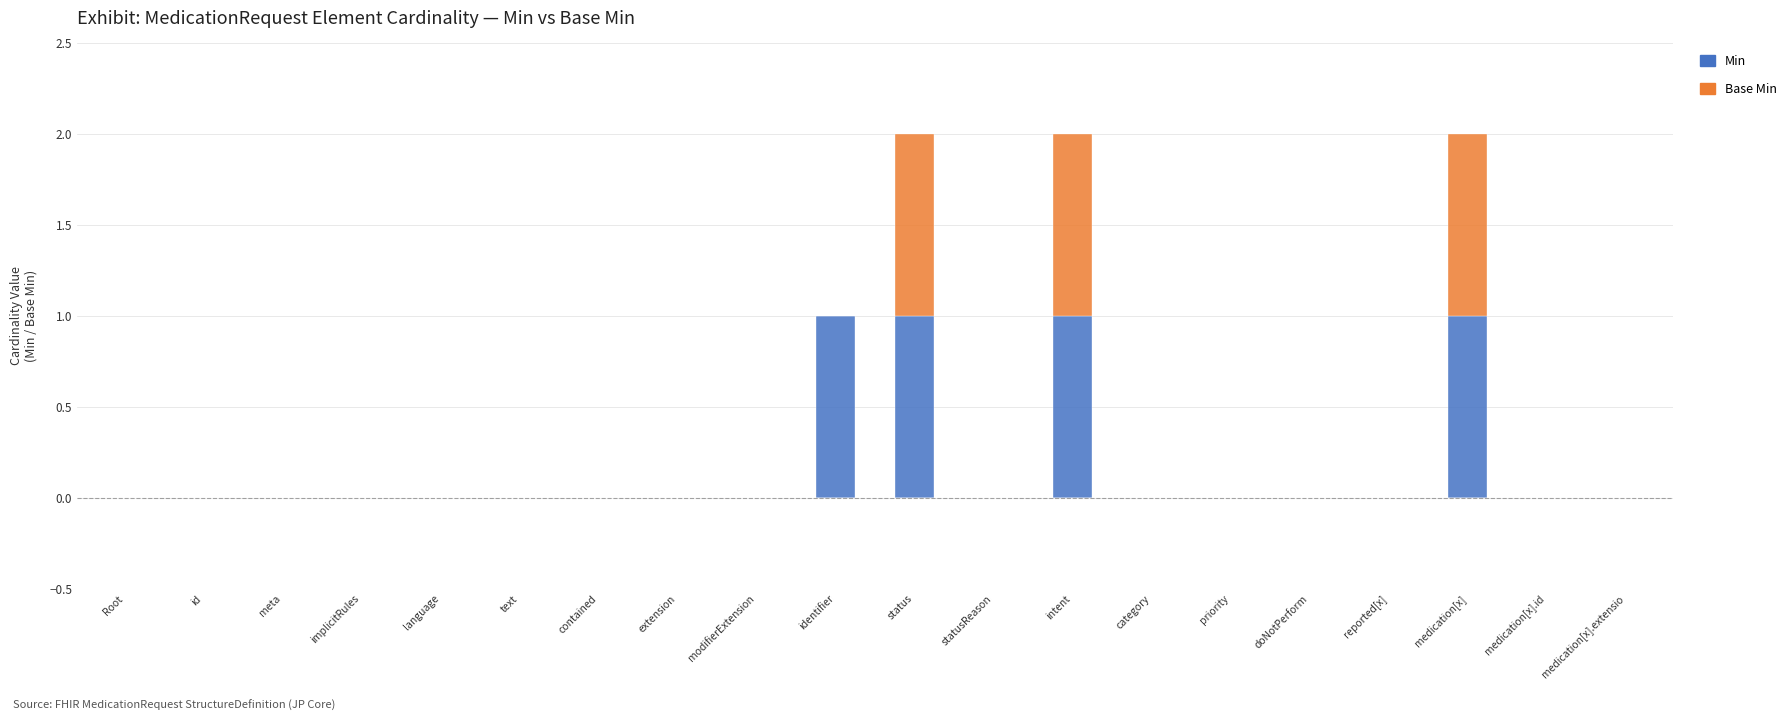

The value of Min at extension is 0. True or false?

True